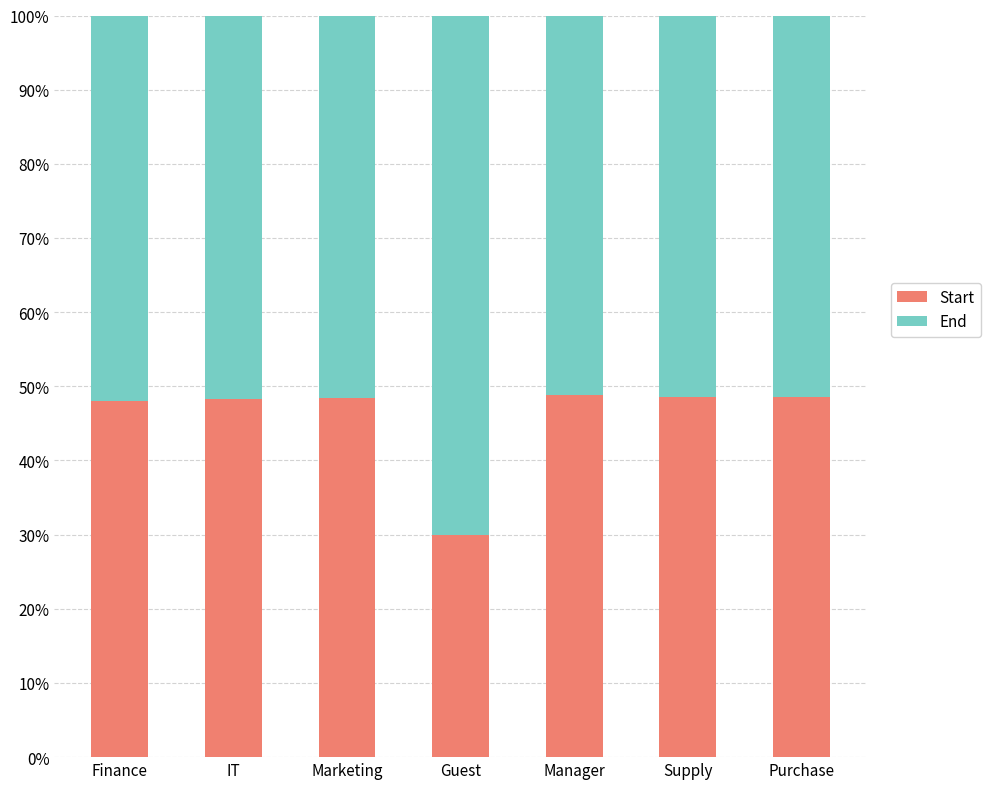

What is the sum of the Start values at Marketing and Finance?

96.5